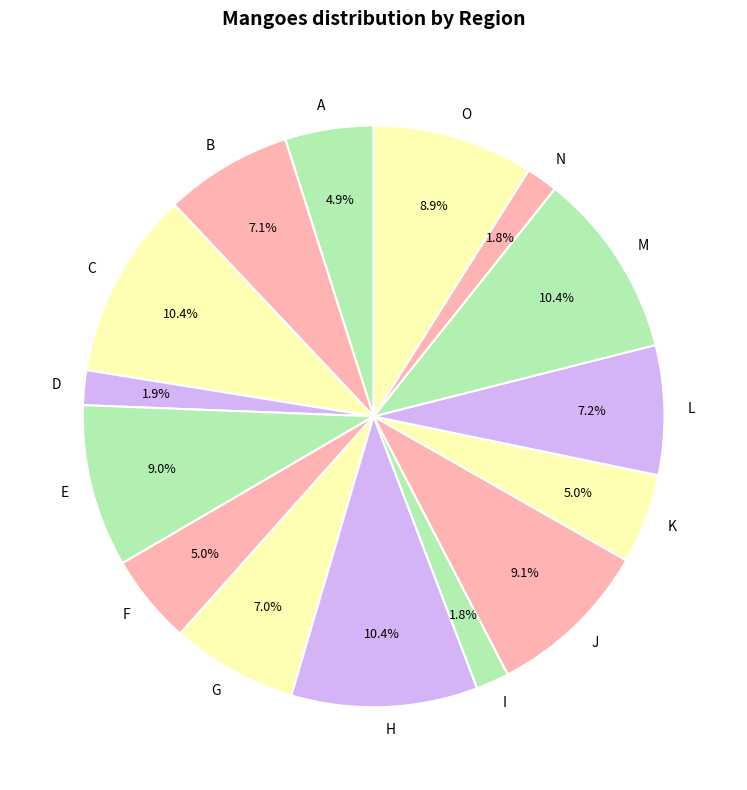

Does any single category account for the majority?

No